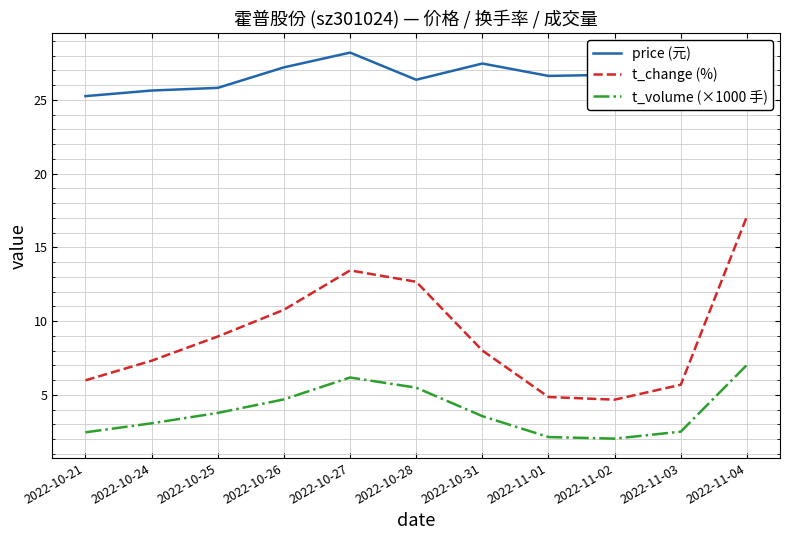

Which series has the widest spread of values?

t_change (%)